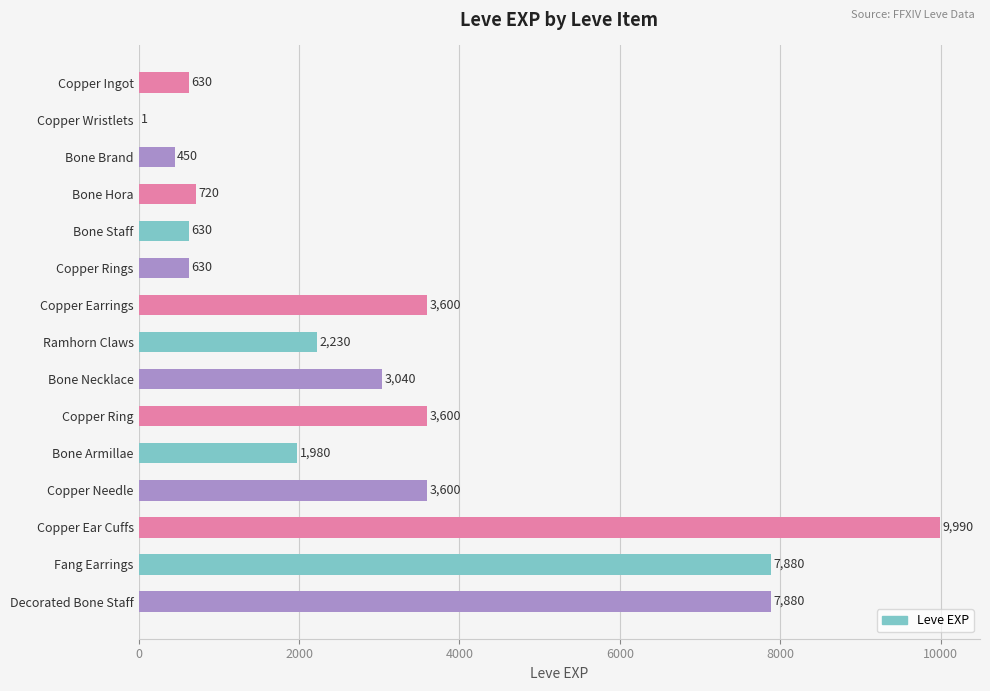

True or false: the data shows 630 at Bone Staff.

True